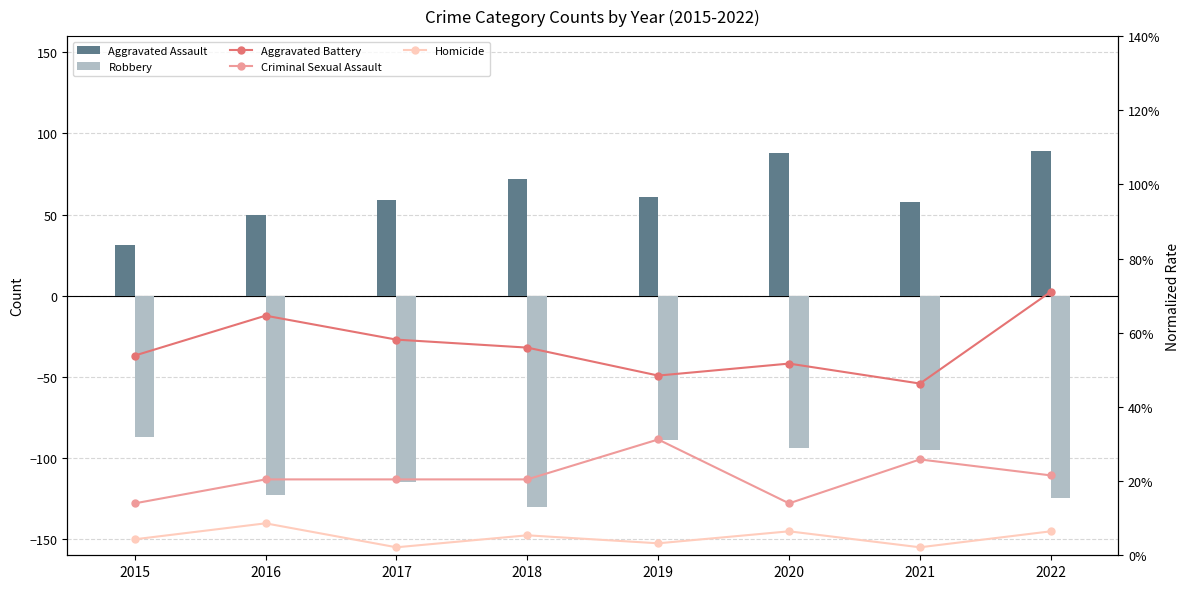

What is the average value of the Aggravated Battery series?

0.6